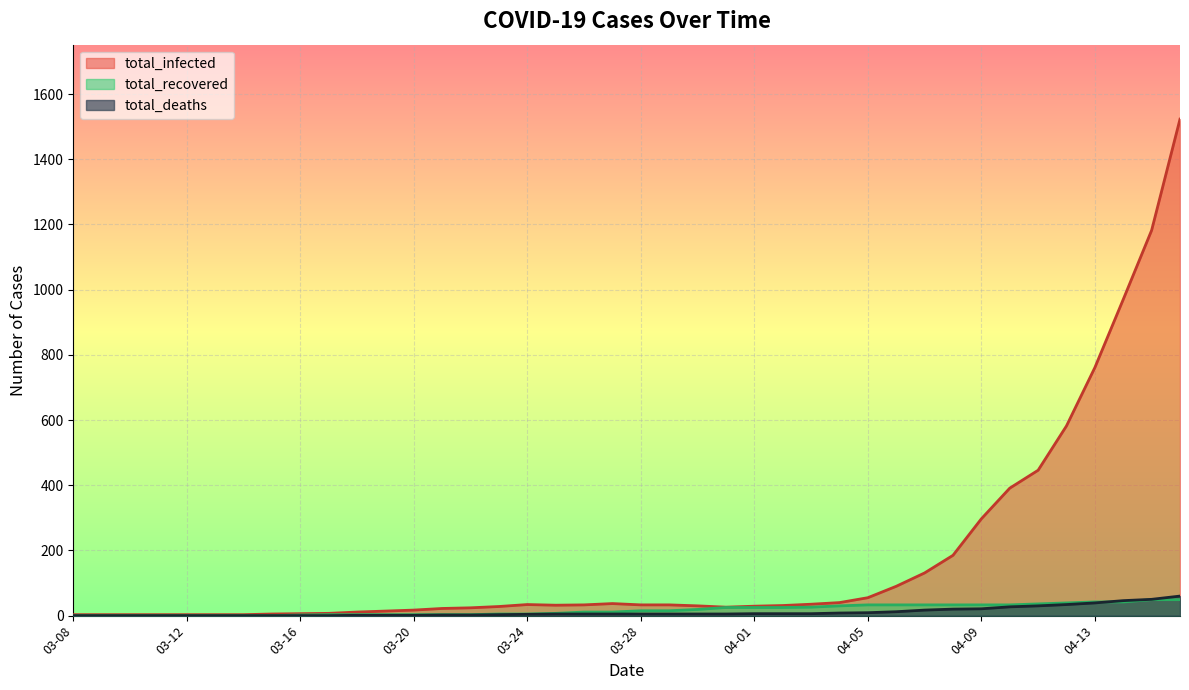

Which series has the largest total across all categories?

total_infected